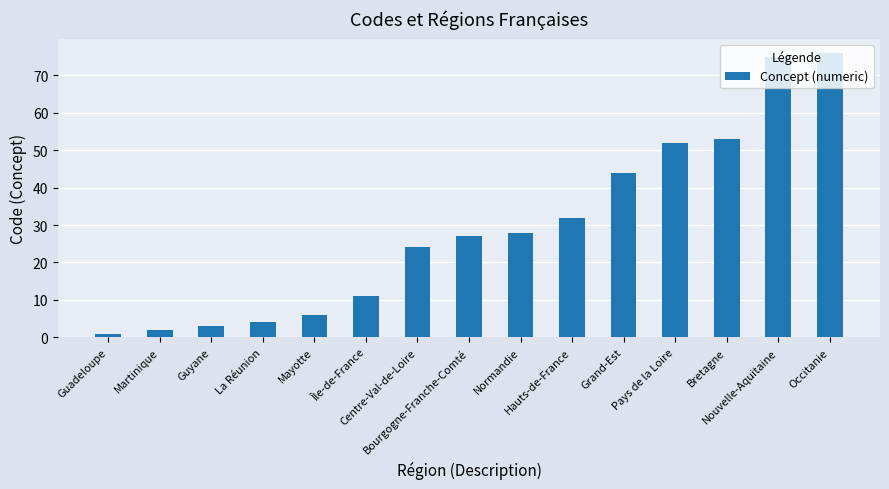

Rank the categories by value from lowest to highest.

Guadeloupe, Martinique, Guyane, La Réunion, Mayotte, Île-de-France, Centre-Val-de-Loire, Bourgogne-Franche-Comté, Normandie, Hauts-de-France, Grand-Est, Pays de la Loire, Bretagne, Nouvelle-Aquitaine, Occitanie